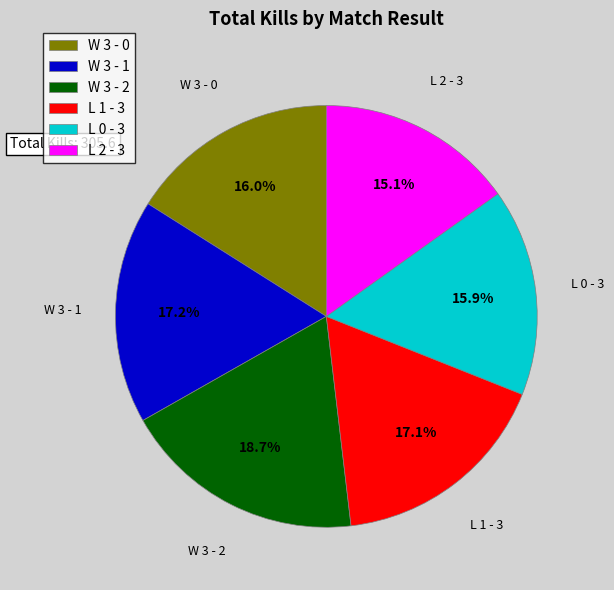

Approximately how many times larger is the value at W 3 - 2 compared to W 3 - 0?

1.2